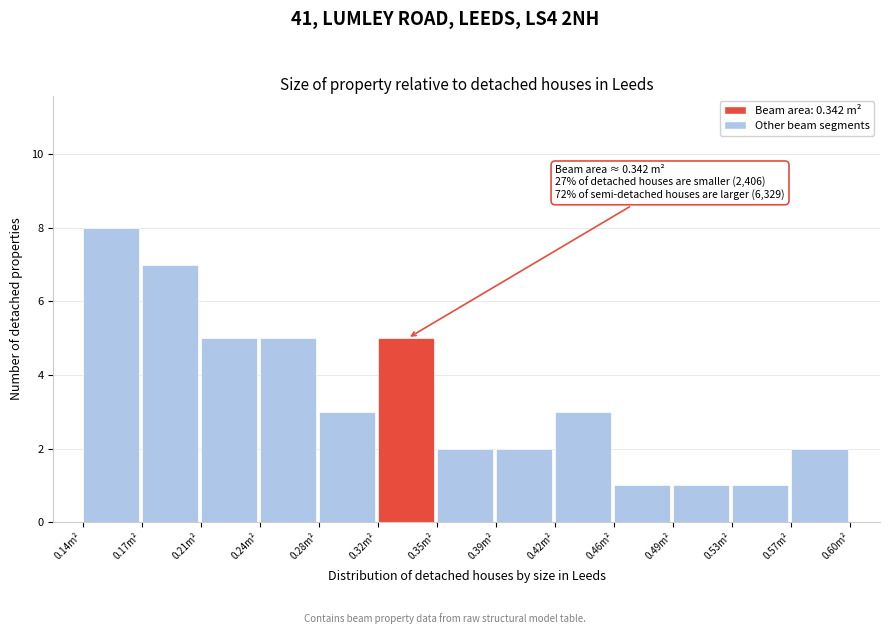

Which range on the x-axis has the tallest bar?

0.135 to 0.175